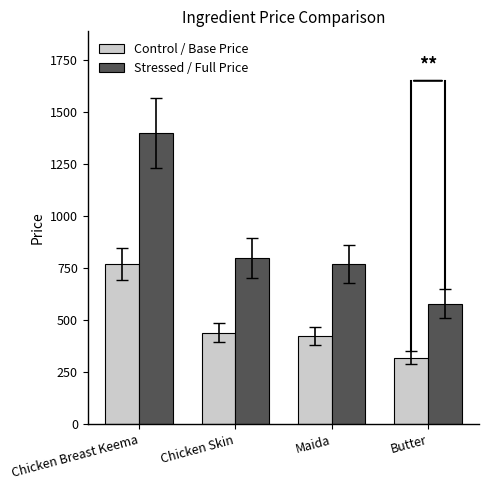

Reading left to right, extract all data points from this chart.

Control / Base Price: 770.0	440.0	422.8	319.0
Stressed / Full Price: 1400.0	800.0	768.8	580.0